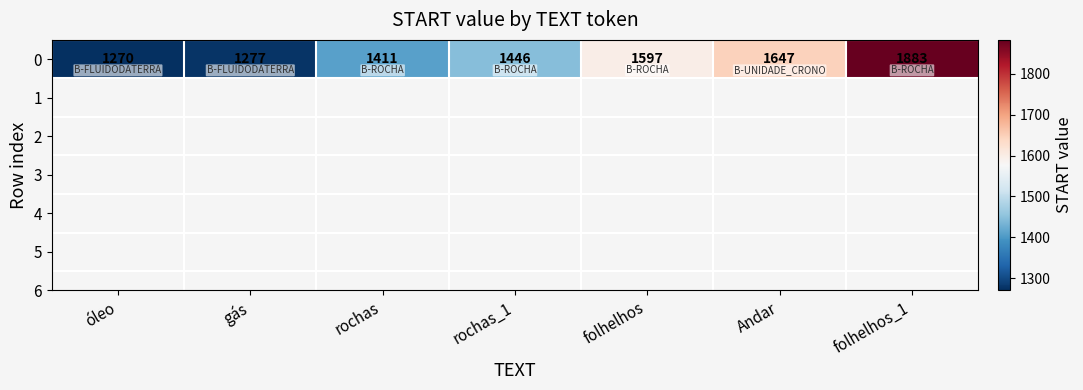

What is the maximum value shown in the chart?

1883